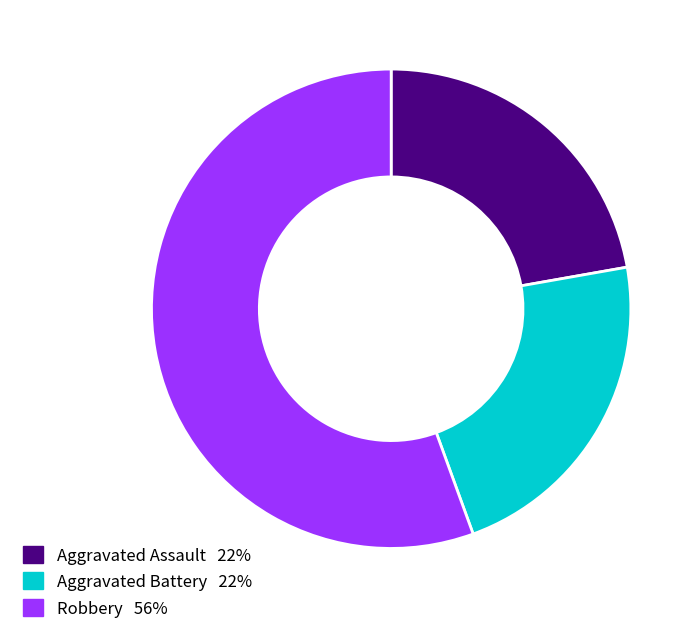

Combined, do Aggravated Assault and Aggravated Battery account for over 50%?

No